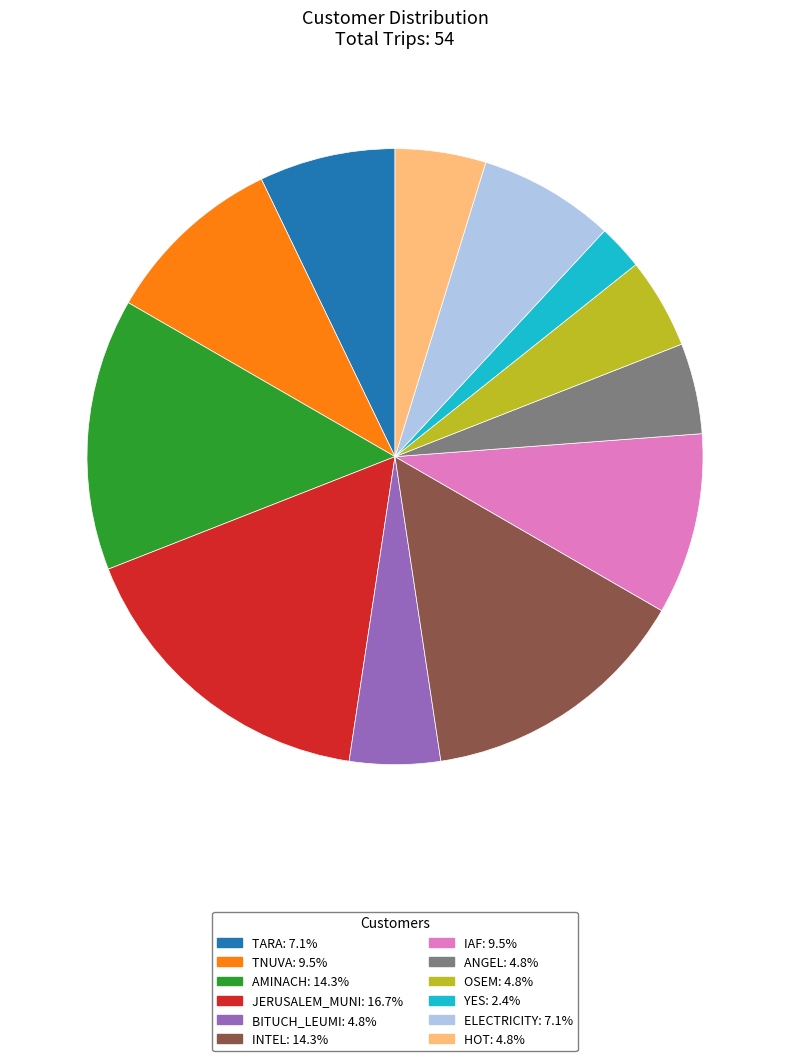

How many slices are in this pie chart?

12